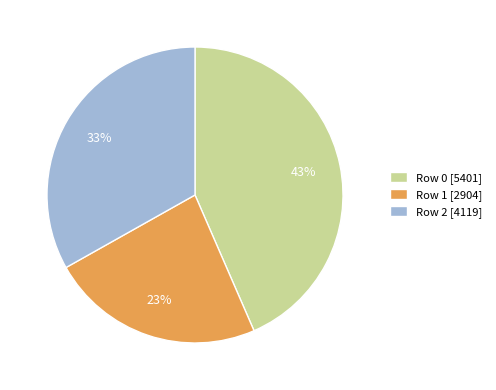

Do Row 1 [2904] and Row 0 [5401] together represent more than half of the pie?

Yes